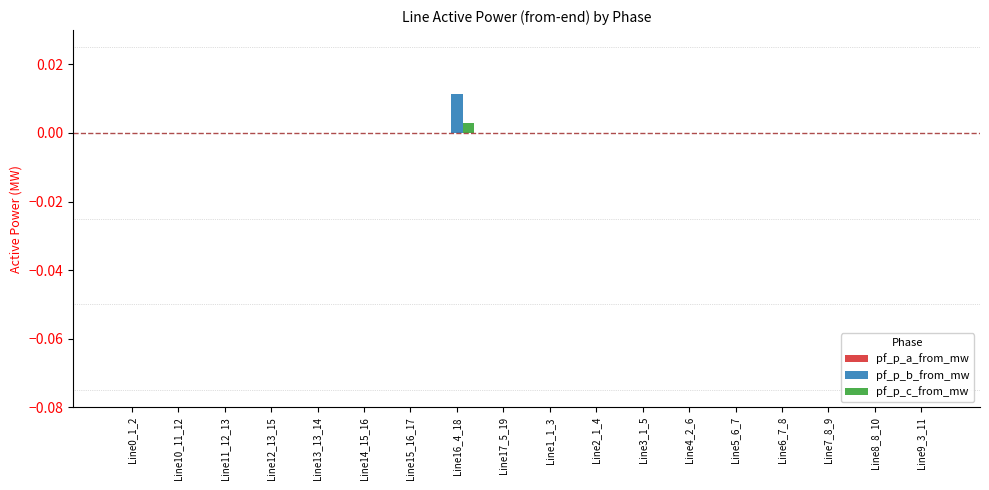

How many series are shown in this chart?

3